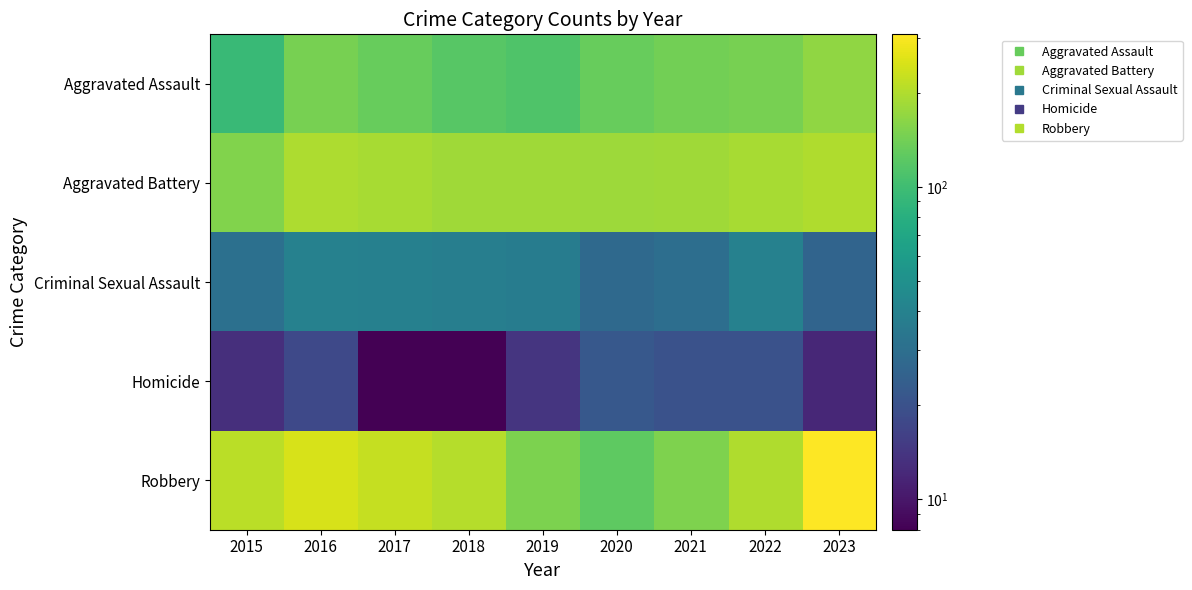

Rank the series by their maximum value, from highest to lowest.

Robbery, Aggravated Battery, Aggravated Assault, Criminal Sexual Assault, Homicide